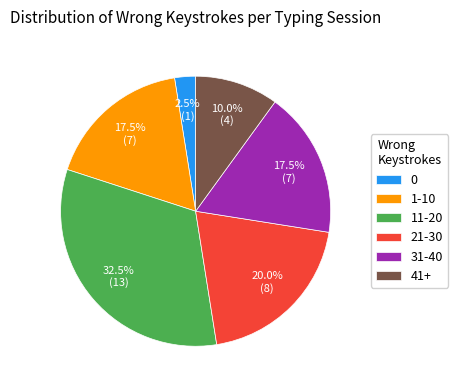

What is the ratio of the value at 41+ to the value at 21-30?

0.5